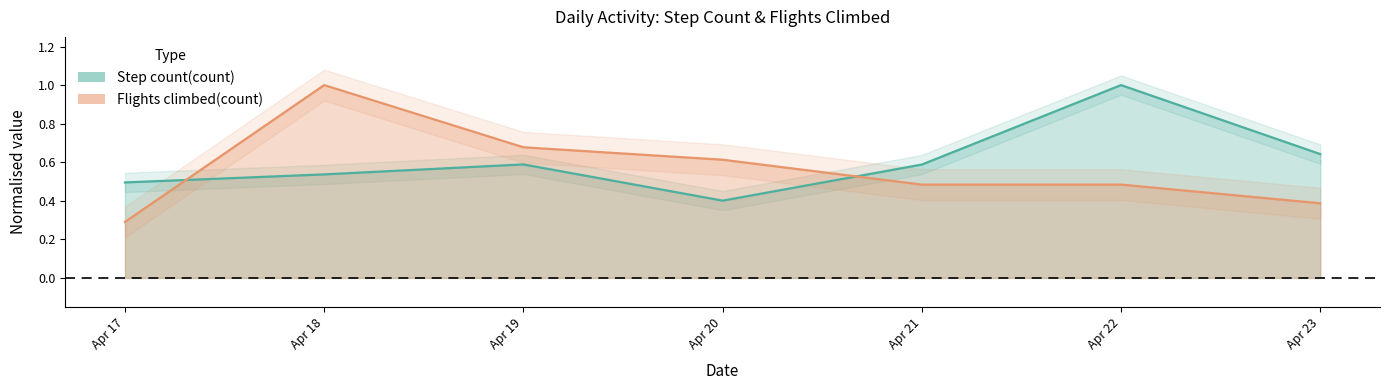

What is the lowest value of the Flights climbed(count) series?

0.3